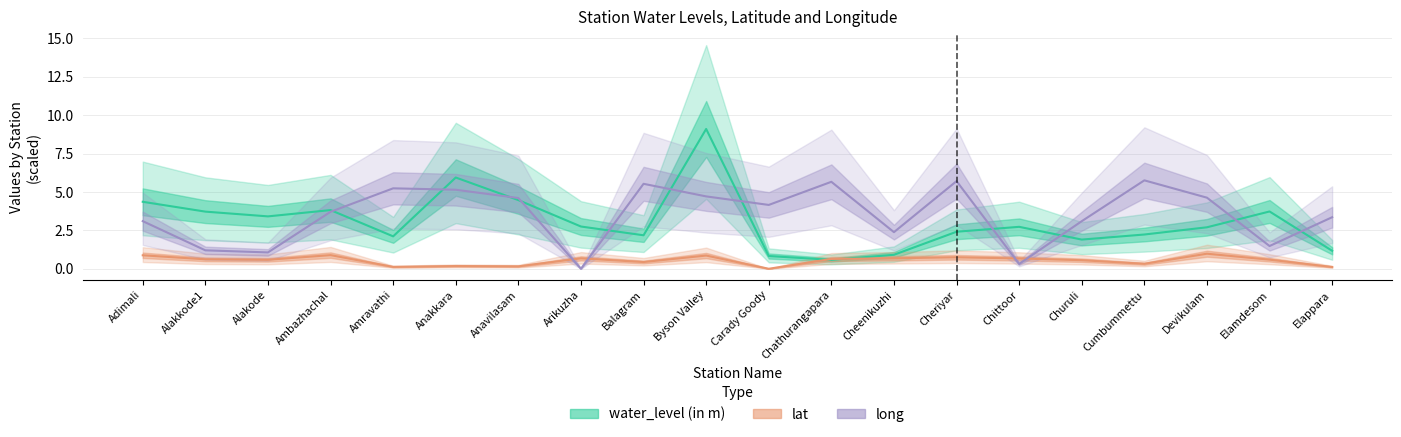

How many data points in lat are above 0?

19